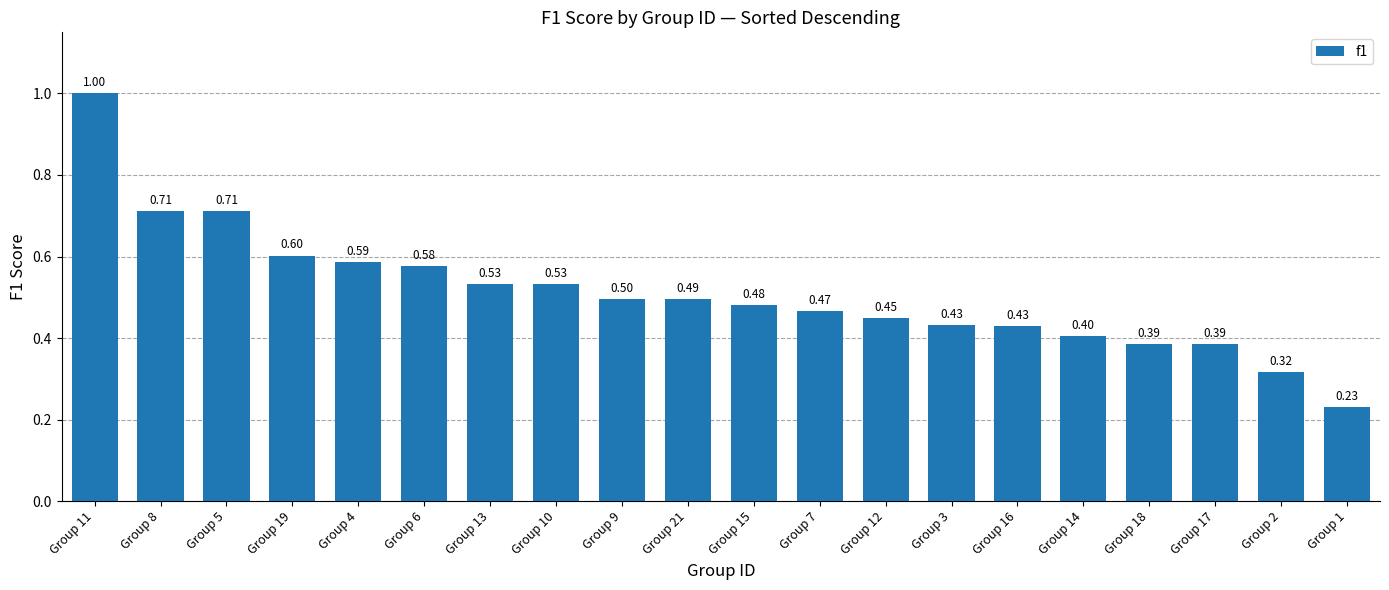

What position from the left is Group 4?

5